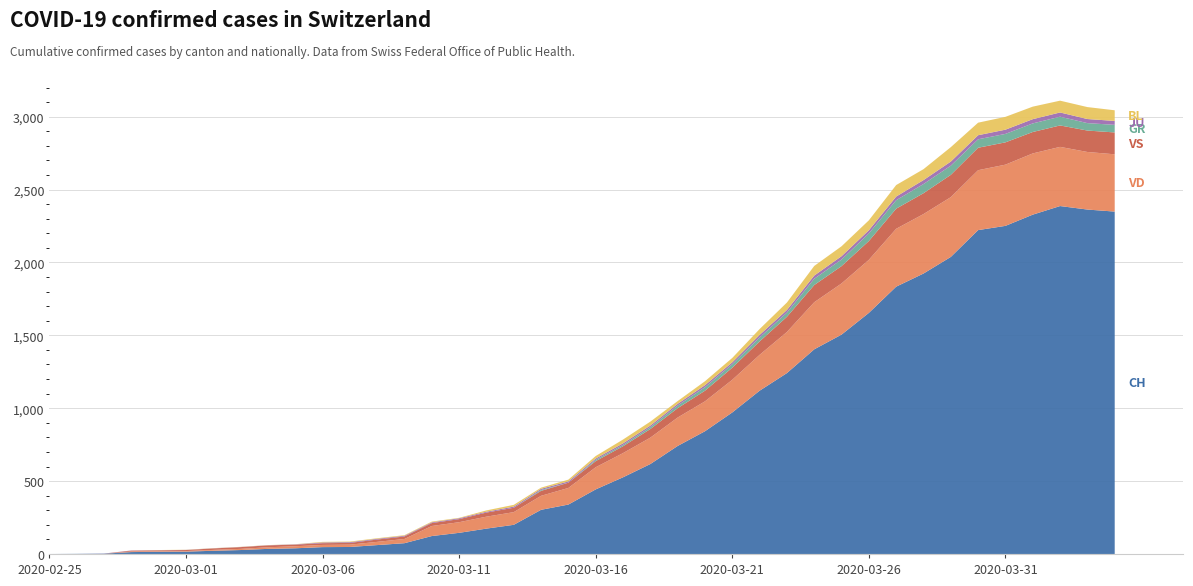

Reading right to left, extract all data points from this chart.

CH: 2349	2363	2387	2328	2251	2222	2038	1924	1834	1654	1505	1404	1241	1120	971	842	741	617	526	443	339	303	200	174	145	123	74	61	48	47	39	35	27	22	16	15	13	2	1	0
VD: 393	395	406	420	420	411	410	408	397	364	351	323	282	246	224	205	195	181	166	152	114	96	87	82	73	69	29	22	16	15	14	11	8	6	4	4	4	0	0	0
VS: 150	147	147	147	153	154	153	143	138	129	119	118	104	92	83	73	64	59	47	42	36	34	30	28	21	20	17	16	12	12	11	13	12	10	7	6	6	0	0	0
GR: 52	51	60	59	58	58	63	63	58	52	45	43	29	27	24	24	18	13	9	9	0	6	0	0	0	0	0	0	0	0	0	0	0	0	0	0	0	0	0	0
JU: 27	28	29	29	29	28	28	27	25	22	23	22	18	18	13	14	12	11	11	9	9	8	8	6	6	5	5	5	5	5	2	1	1	1	1	1	1	1	0	0
BL: 73	82	81	86	88	86	99	75	79	68	68	66	51	40	30	27	19	27	26	17	12	8	12	9	3	5	4	4	4	4	1	1	1	1	1	1	0	0	0	0